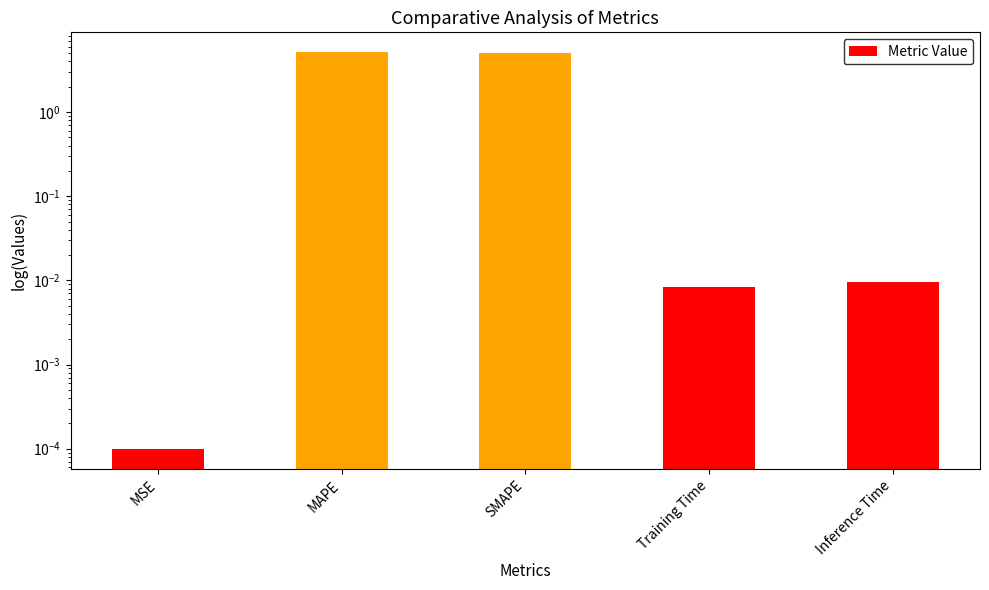

The value at MAPE is 9.0. True or false?

False